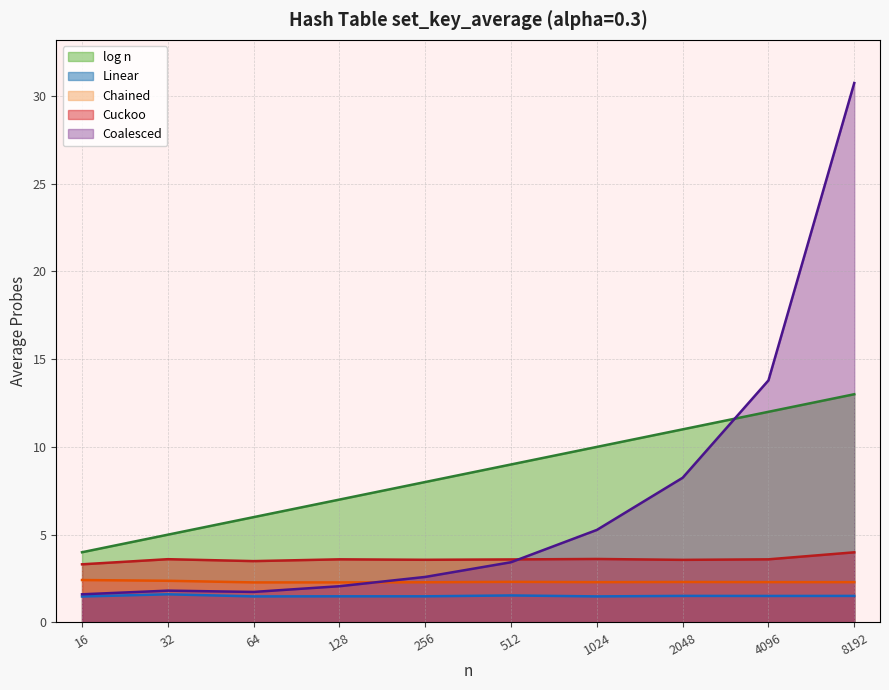

Reading left to right, list all the values displayed in this chart.

Chained: 2.4	2.4	2.3	2.3	2.3	2.3	2.3	2.3	2.3	2.3
Linear: 1.5	1.6	1.5	1.5	1.5	1.5	1.5	1.5	1.5	1.5
Cuckoo: 3.3	3.6	3.5	3.6	3.6	3.6	3.6	3.6	3.6	4.0
Coalesced: 1.6	1.8	1.7	2.1	2.6	3.4	5.3	8.2	13.8	30.7
log_n: 4.0	5.0	6.0	7.0	8.0	9.0	10.0	11.0	12.0	13.0